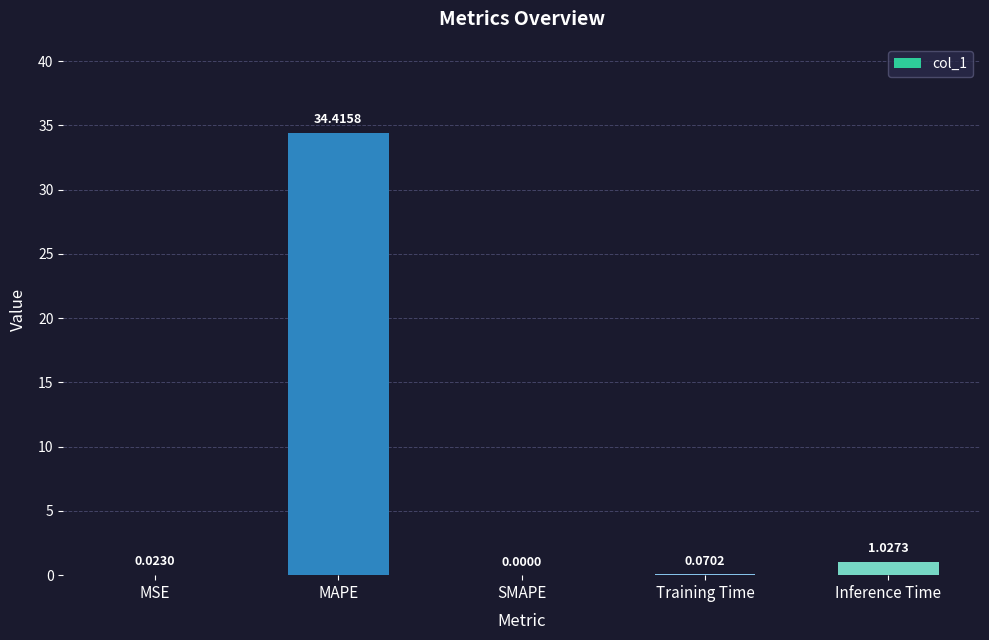

At which label is the value closest to 17?

Inference Time